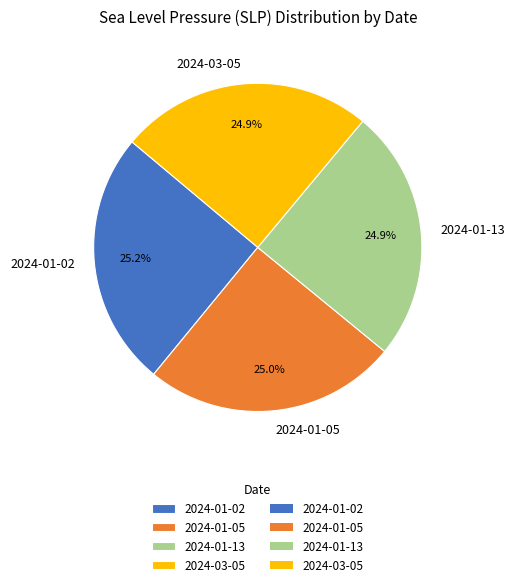

Count the number of slices in the pie.

4